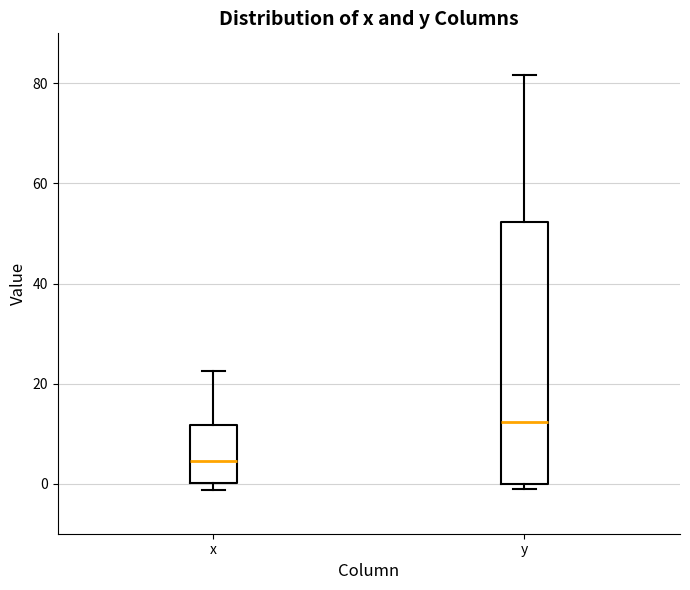

Reading left to right, read every box against the y-axis: the position of its median line, the range the box covers, and the ends of its whiskers. The values are not printed on the chart, so give them approximately, as read against the axis.

x: median 4, box 0 to 12, whiskers -2 to 22
y: median 12, box 0 to 52, whiskers 0 (just below the box's lower edge) to 82